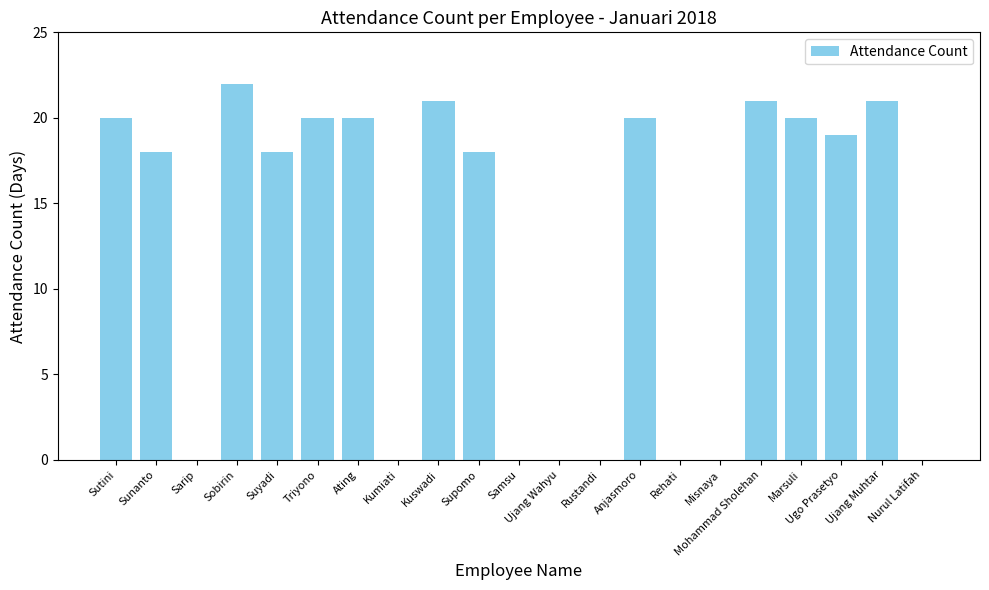

Does the chart contain stacked bars?

No